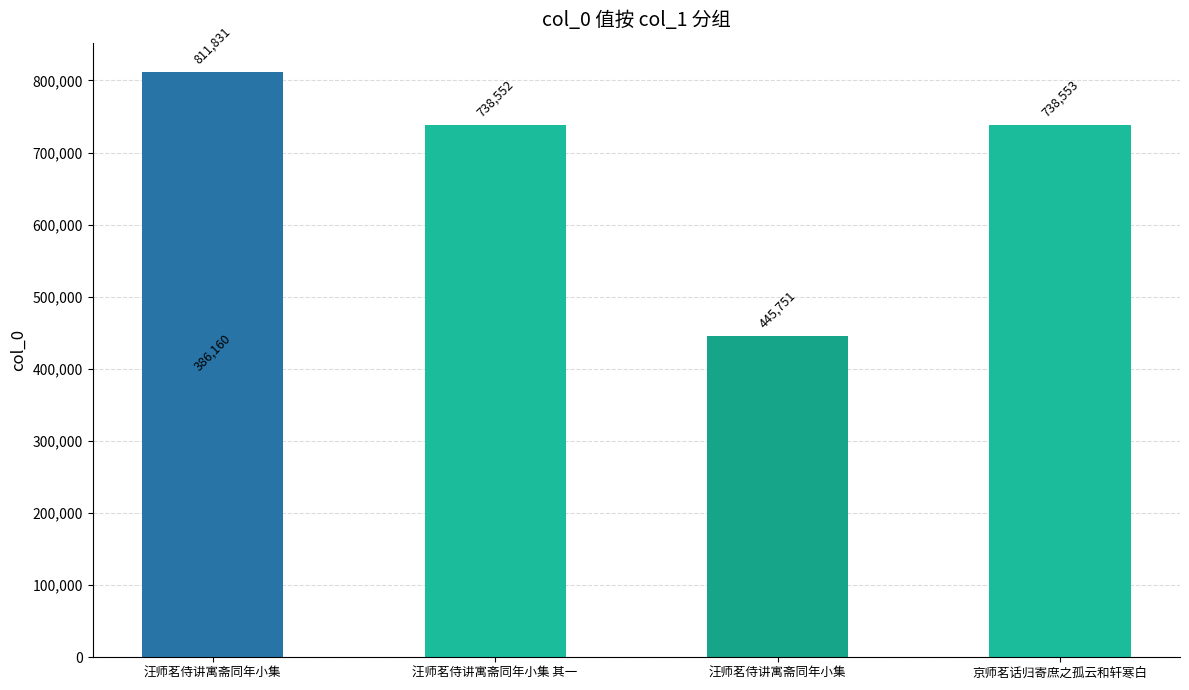

What is the difference between the maximum and minimum values?

425671